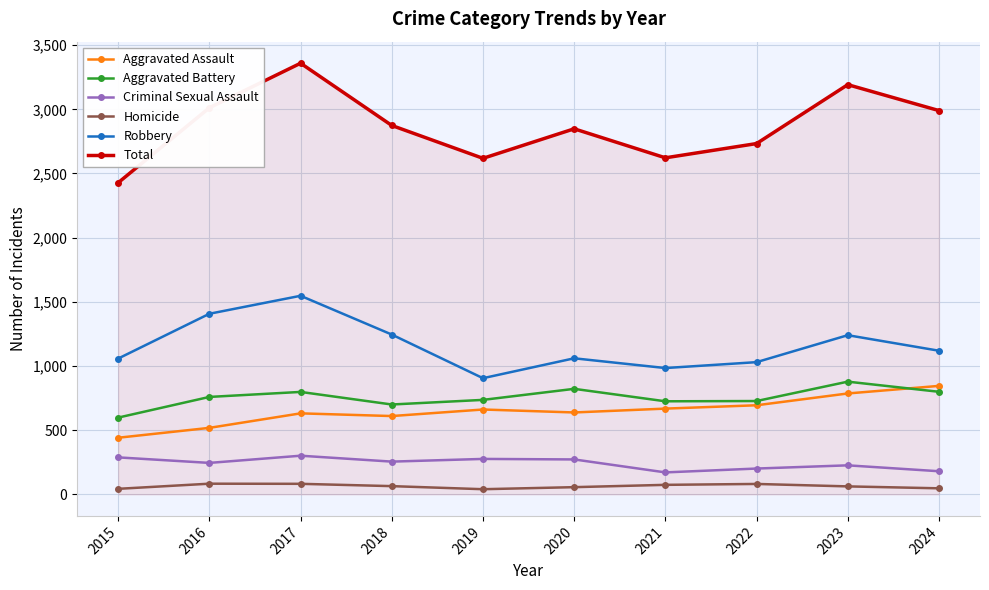

How many interior local valleys does the Total series have?

2